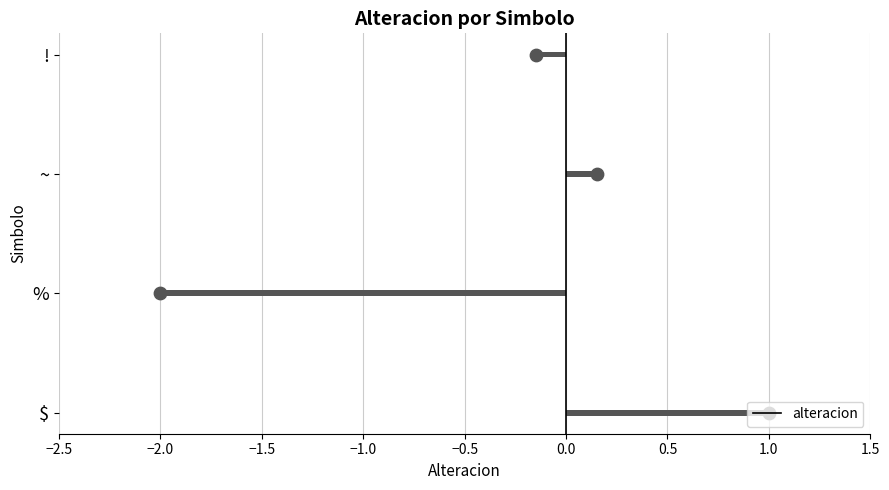

What is the difference between the maximum and minimum values in the alteracion series?

3.0